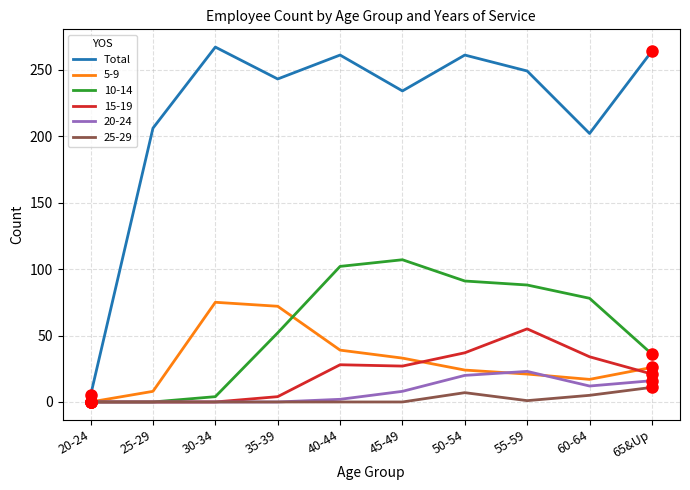

Rank the series by their maximum value, from lowest to highest.

25-29, 20-24, 15-19, 5-9, 10-14, Total